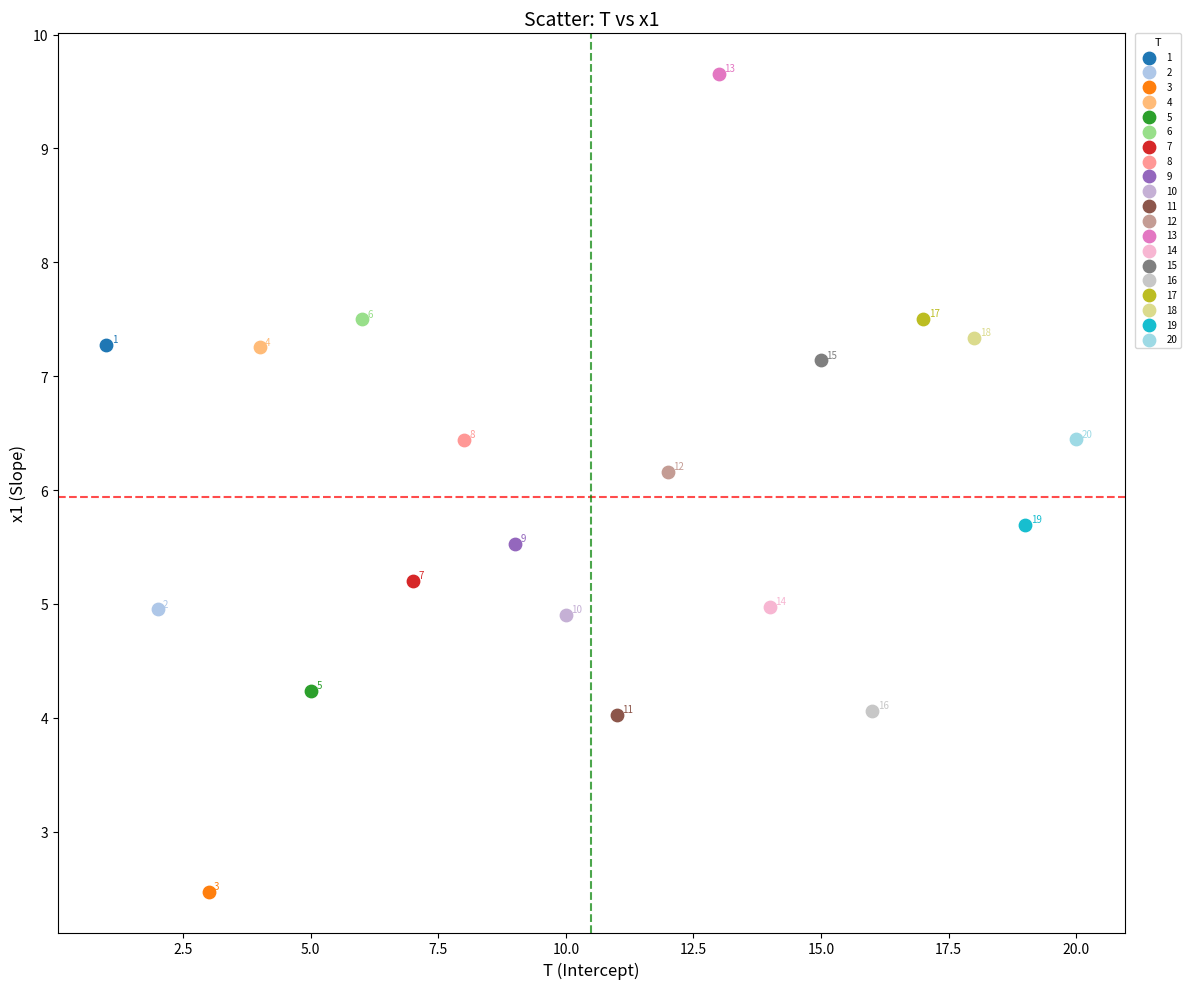

Which series contains the lowest Y value?

3